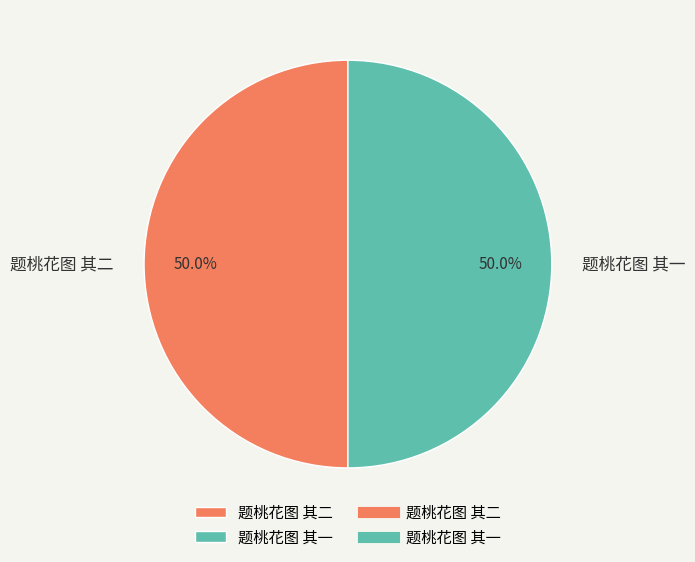

To the nearest percent, what percentage of the pie is 题桃花图 其一?

50%